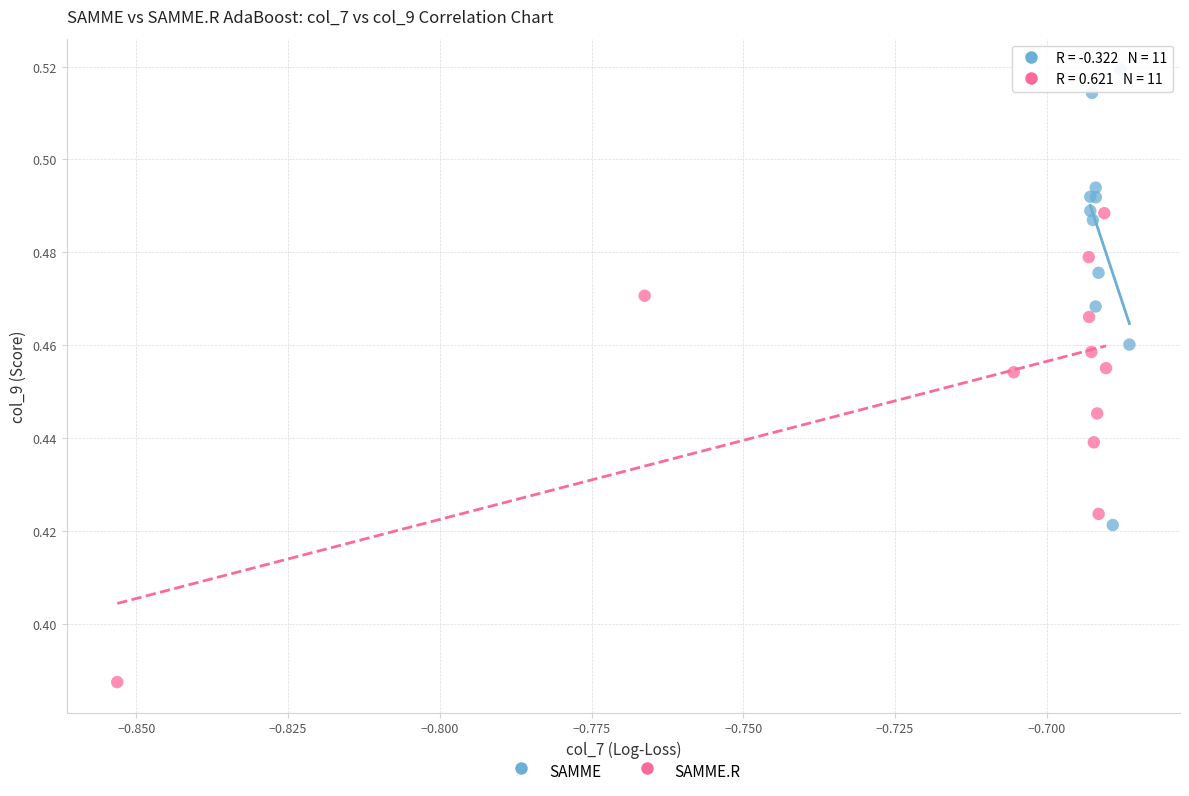

Which series reaches the minimum Y coordinate?

SAMME.R